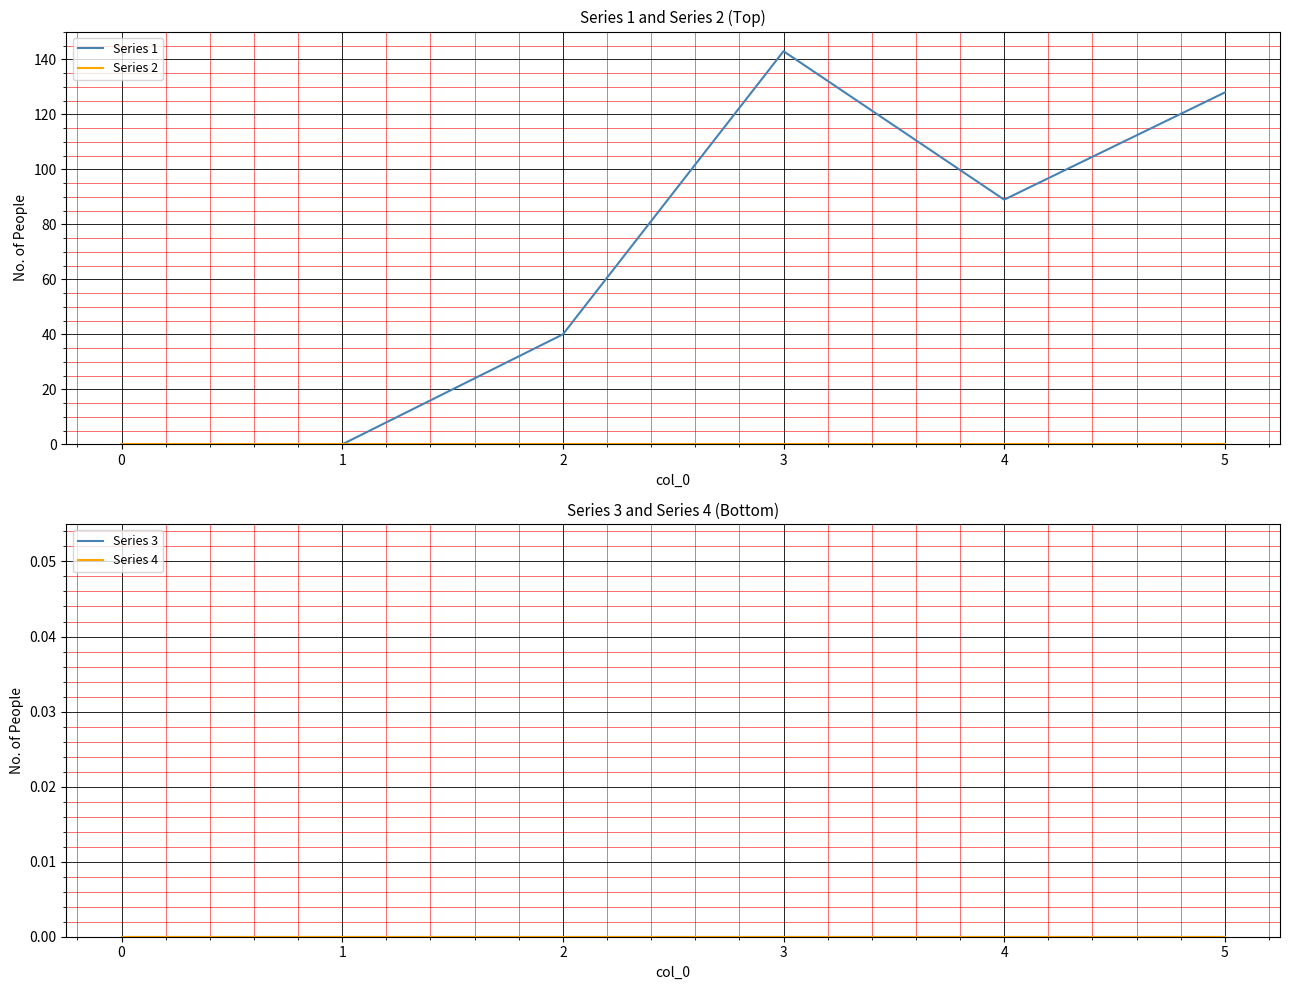

What are all the series names shown in the legend?

Series 1, Series 2, Series 3, Series 4